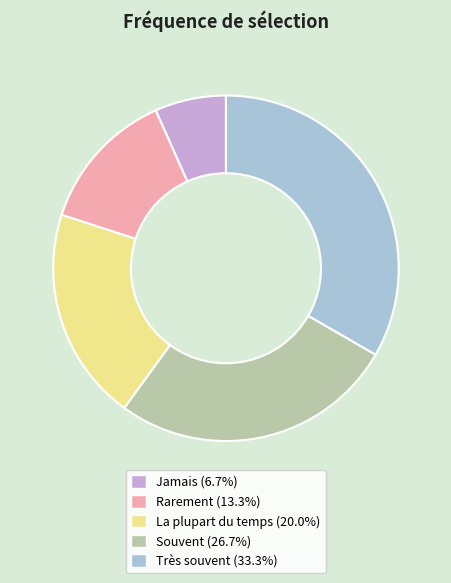

The Jamais slice represents 7% of the pie. True or false?

True